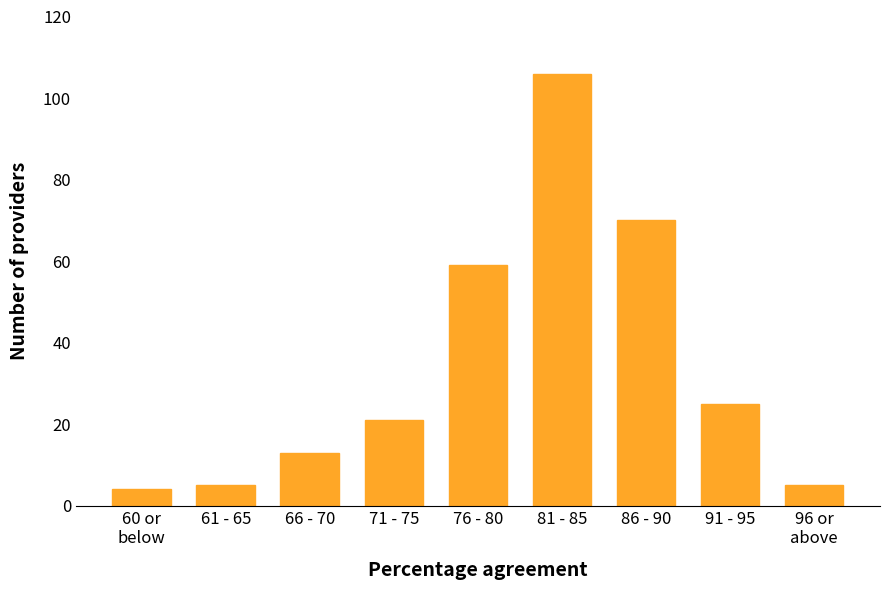

Reading left to right, what are all the values shown in this chart?

4	5	13	21	59	106	70	25	5